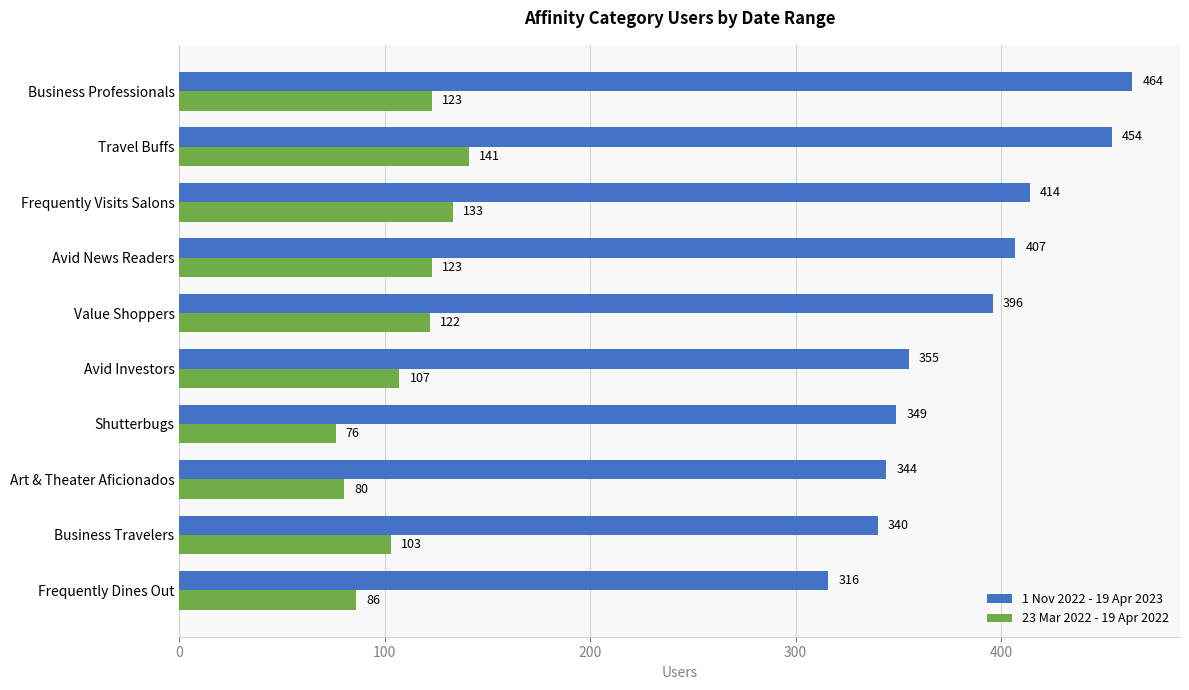

What is the maximum value shown in the chart?

464